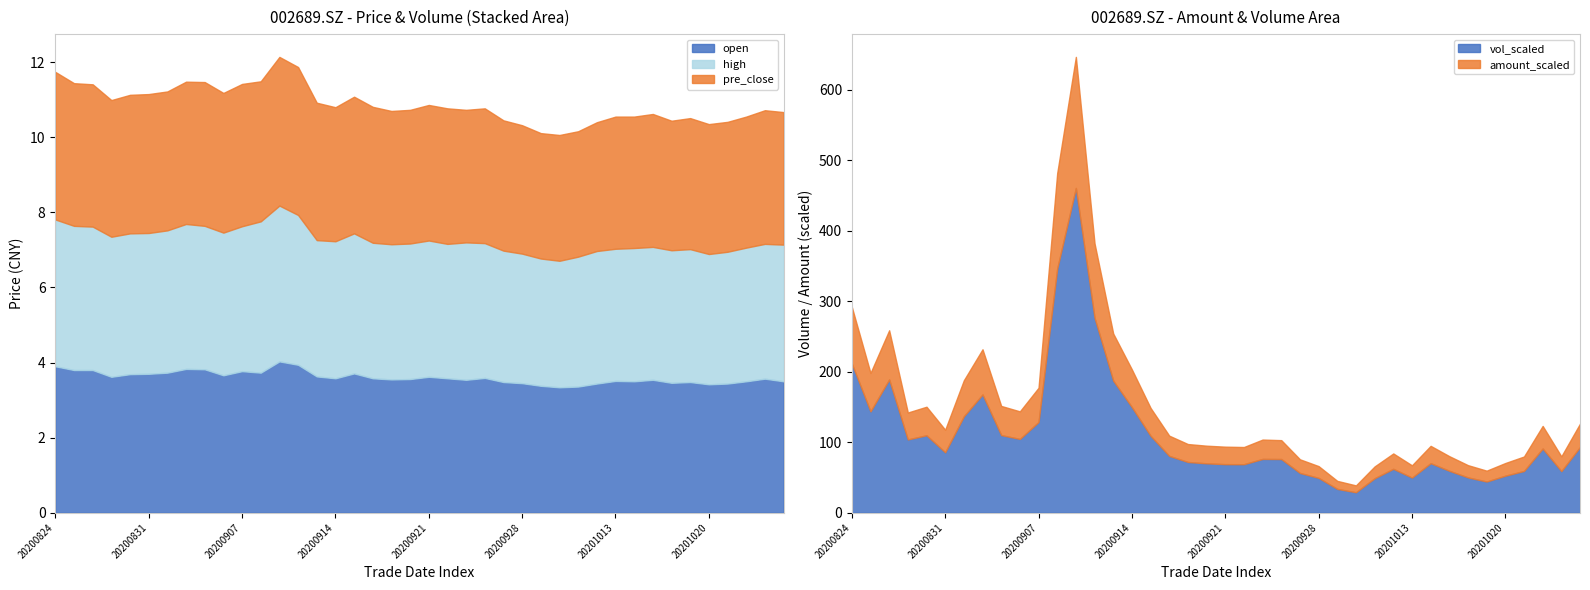

What is the average value of the amount_scaled series?

41.1